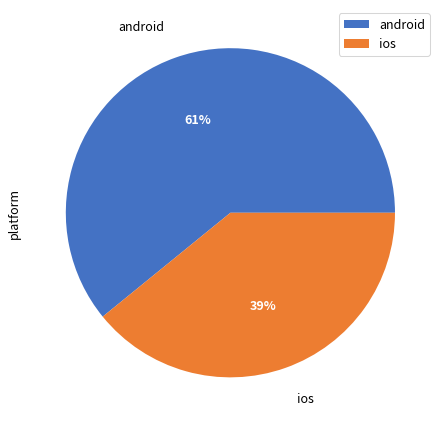

To the nearest percent, what is the difference between the android and ios slice percentages?

22%